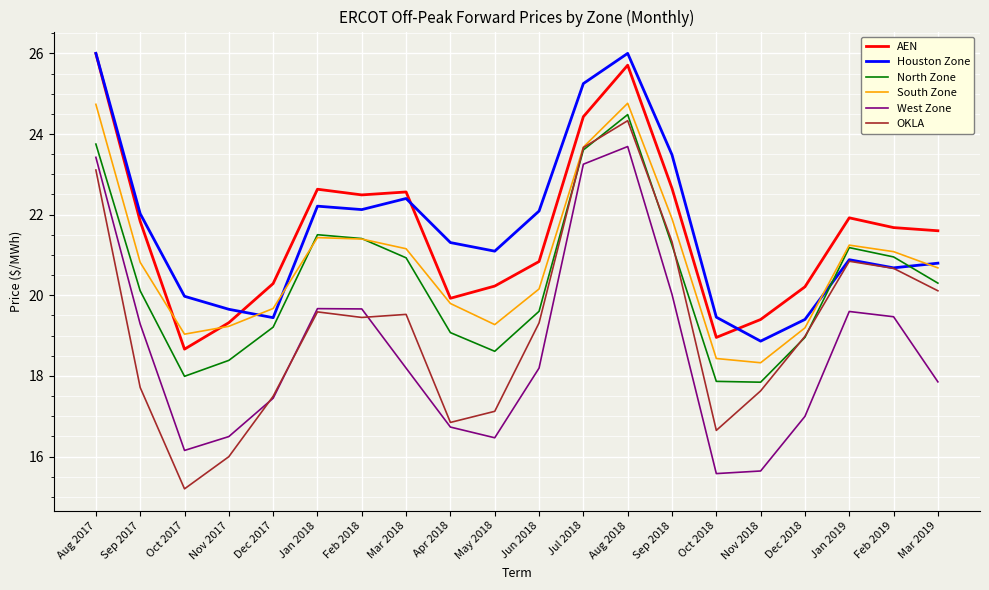

What position from the left is Dec 2018?

17